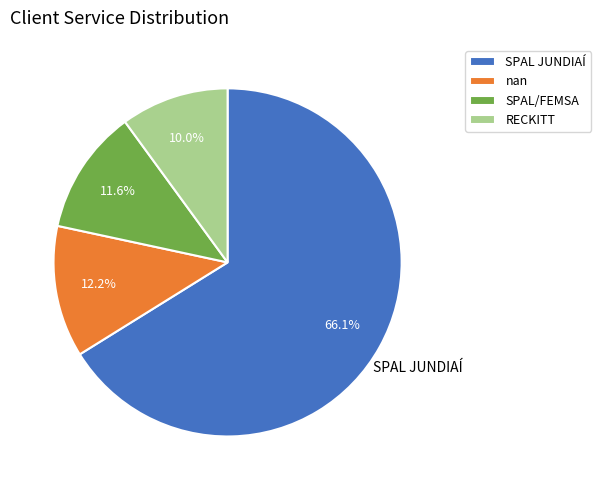

What is the ratio of the value at SPAL JUNDIAÍ to the value at SPAL/FEMSA?

5.7